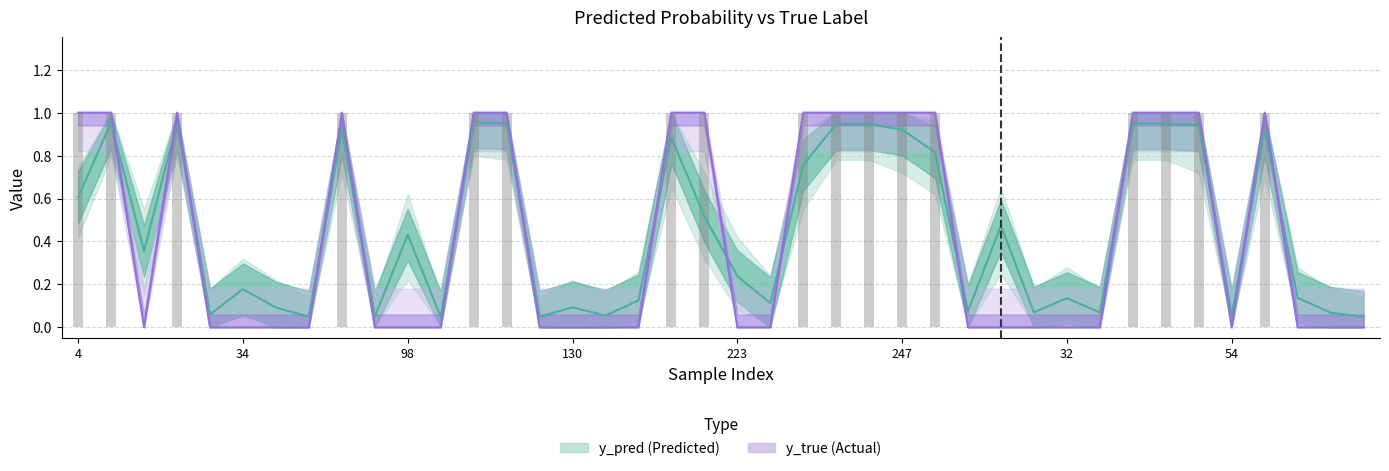

How many data points in y_true are above 0?

17